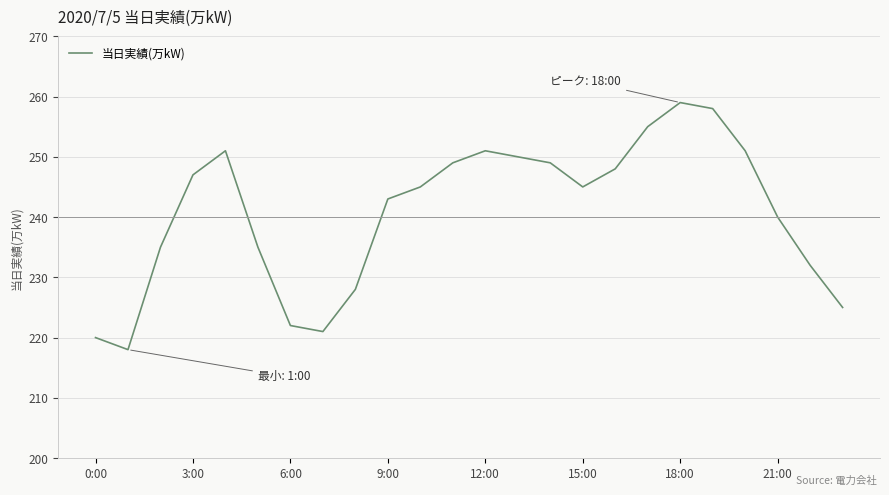

What is the smallest value displayed?

218